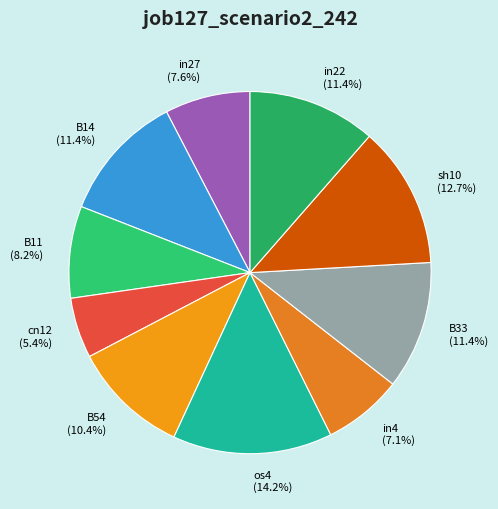

Which category has the smallest portion of the pie?

cn12